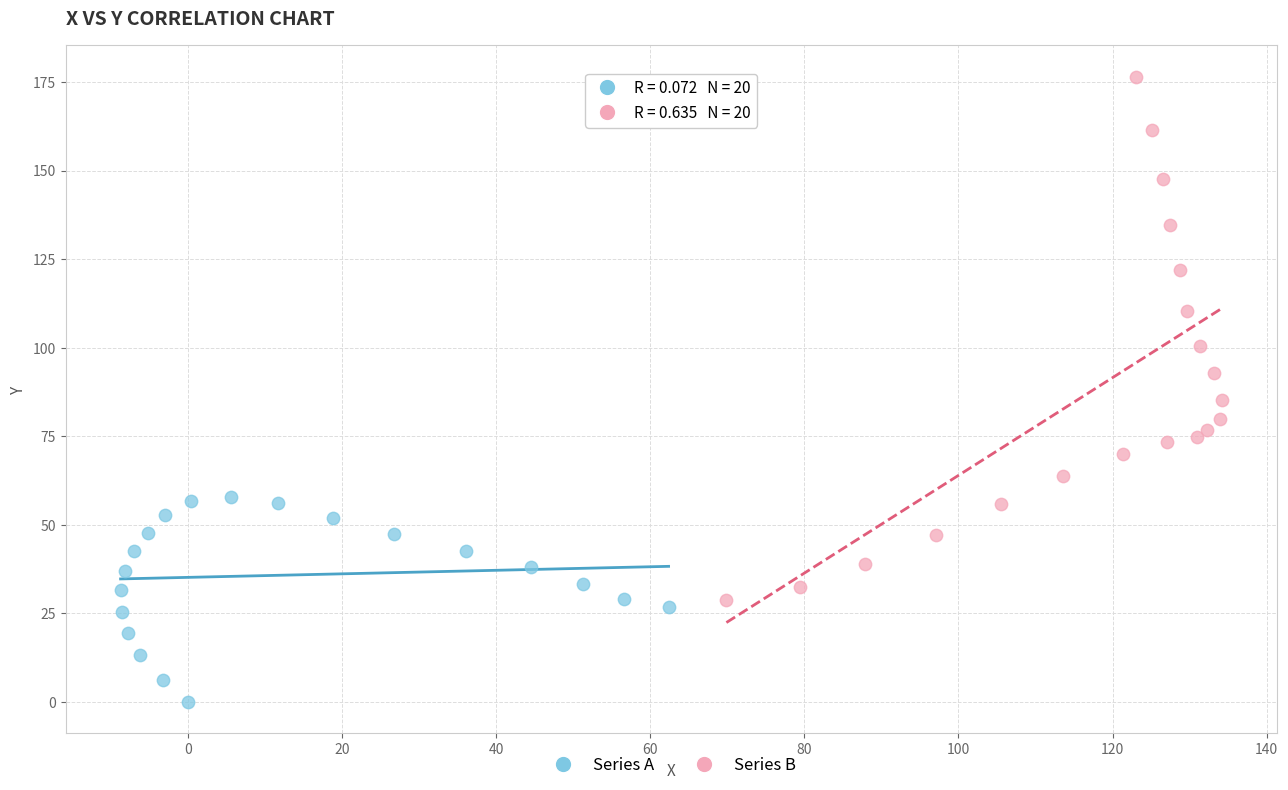

Which series contains the lowest Y value?

Series A